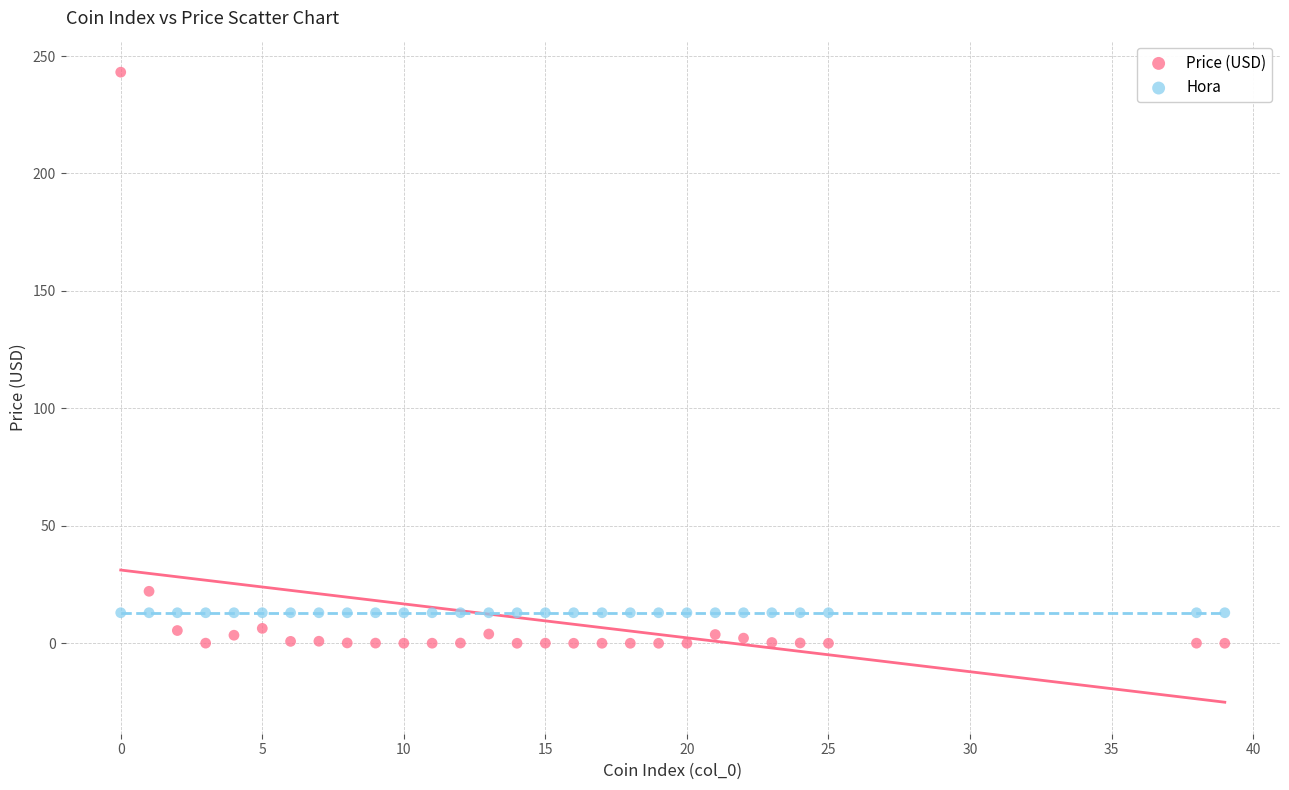

Which series contains the lowest Y value?

Price (USD)